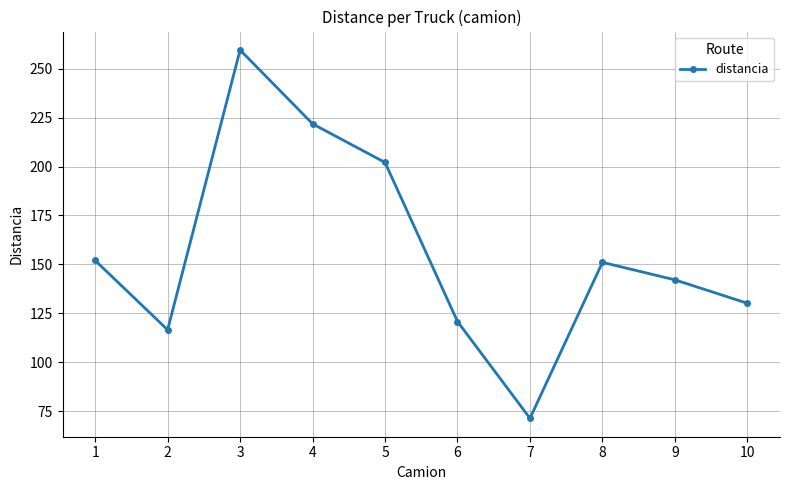

Is this an area chart (filled region under the line)?

No